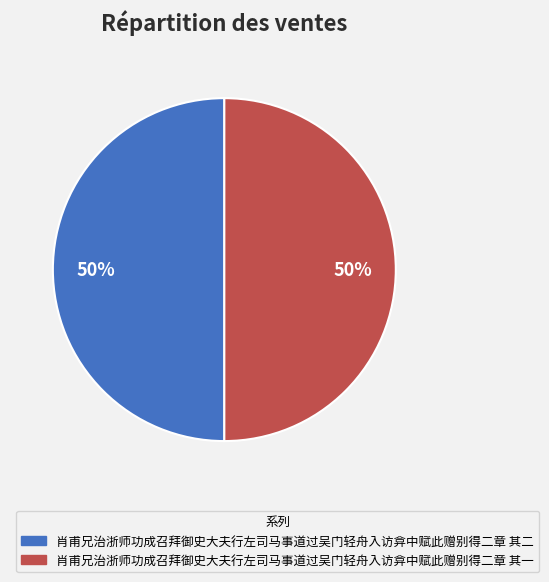

The 肖甫兄治浙师功成召拜御史大夫行左司马事道过吴门轻舟入访弇中赋此赠别得二章 其二 slice represents 42% of the pie. True or false?

False